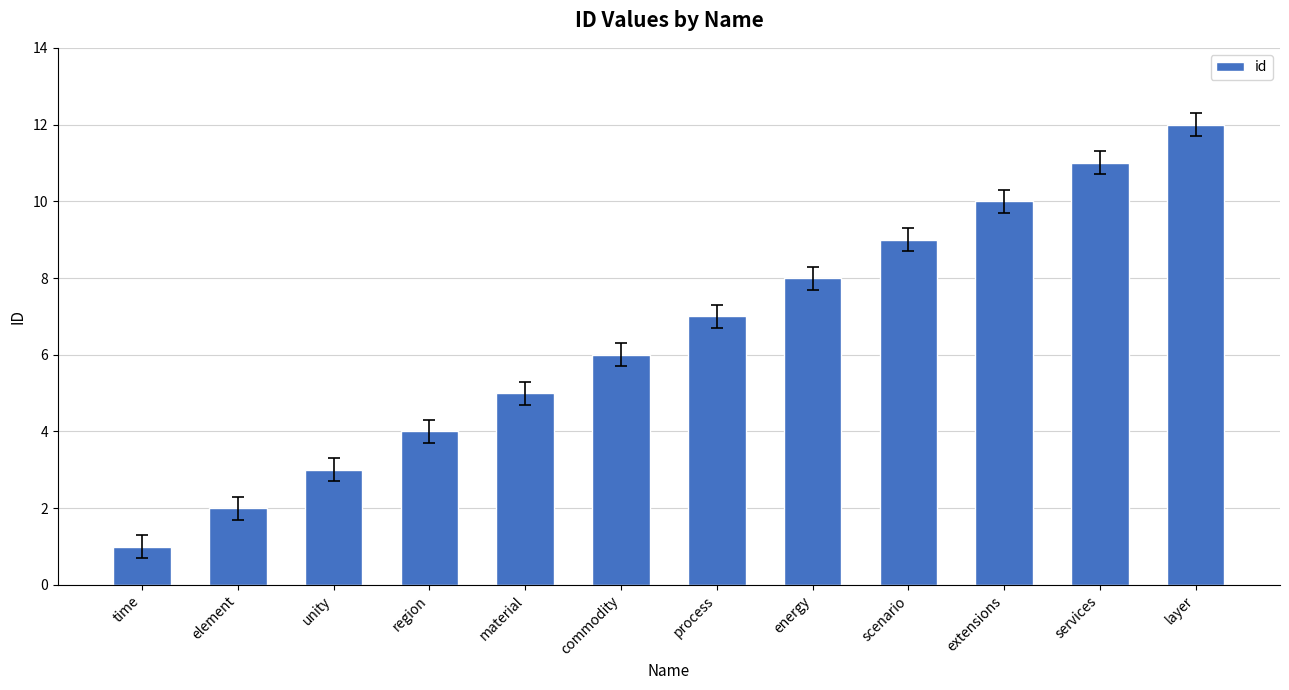

What is the change in value from time to layer?

+11